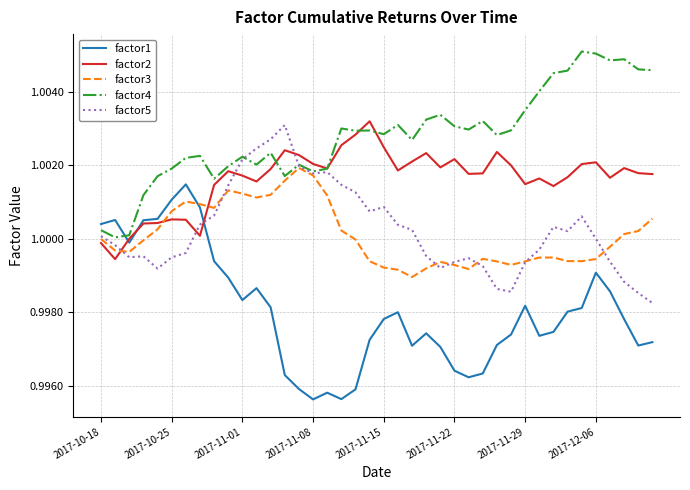

Which series has the widest spread of values?

factor1